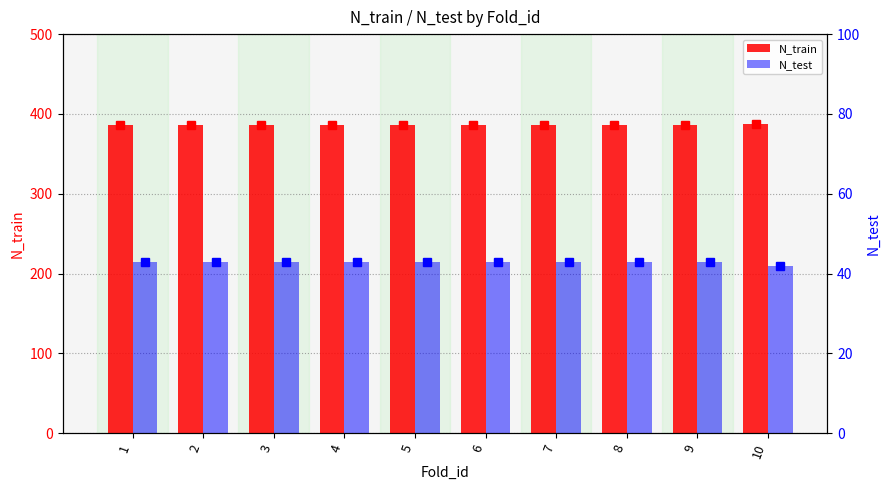

Which category has the lowest value across all series?

10